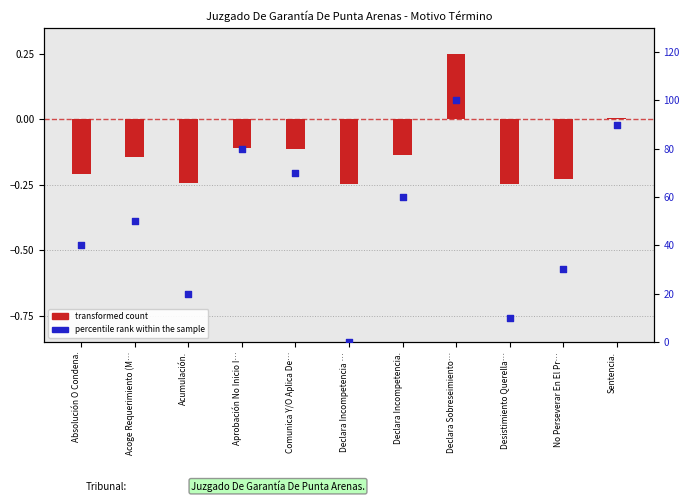

Which has a higher value, Comunica Y/O Aplica De… or Desistimiento Querella…?

Comunica Y/O Aplica De…